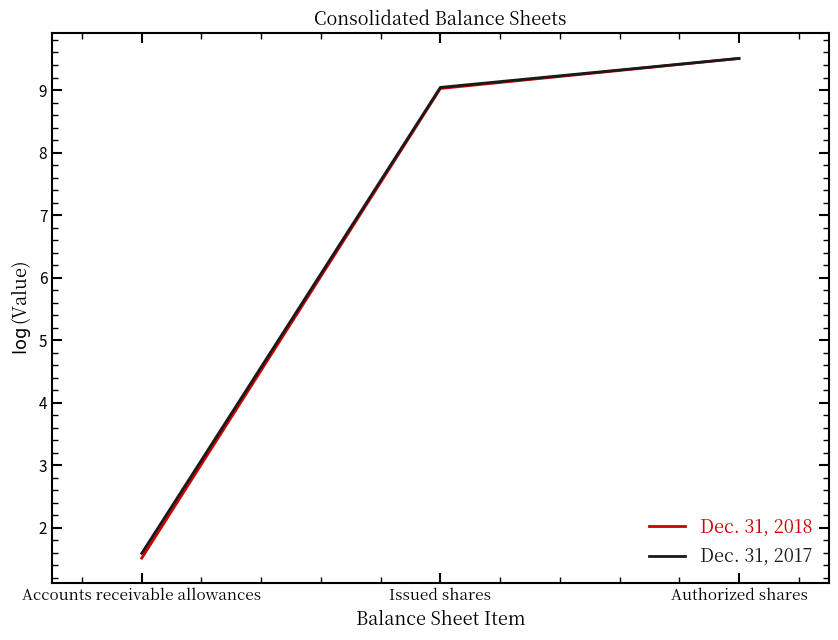

What is the greatest value displayed?

9.5